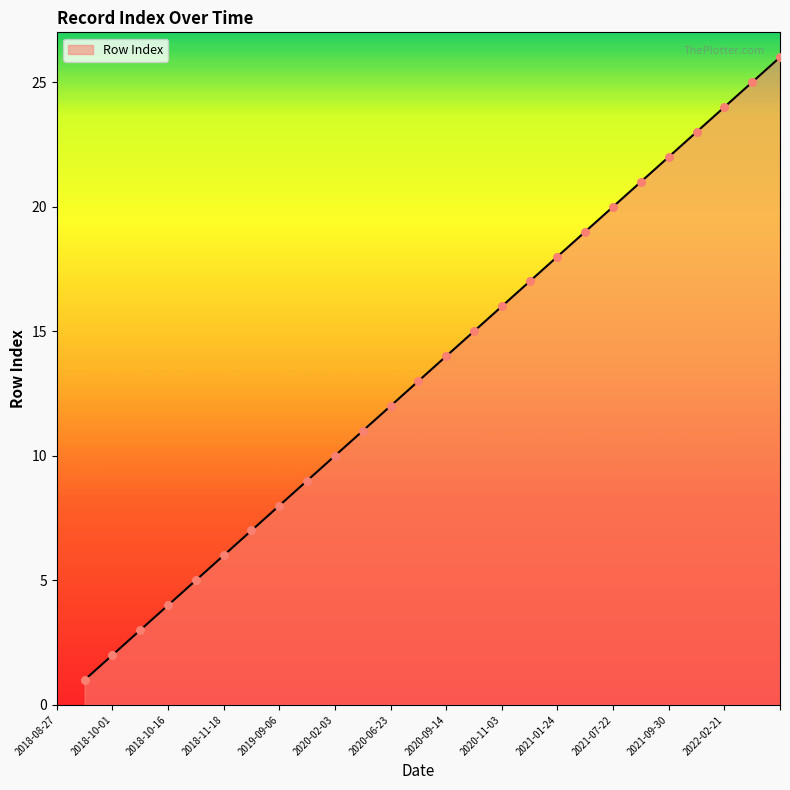

What is the greatest value displayed?

26